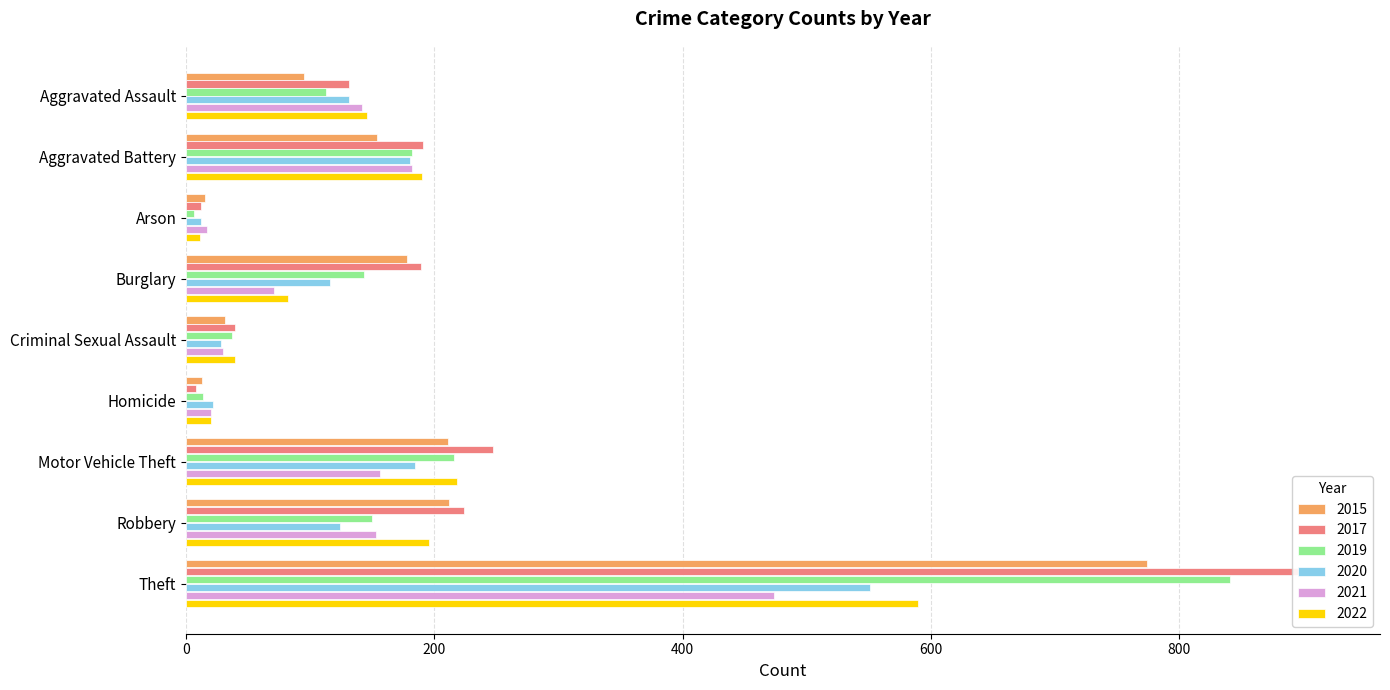

Does the chart contain stacked bars?

No